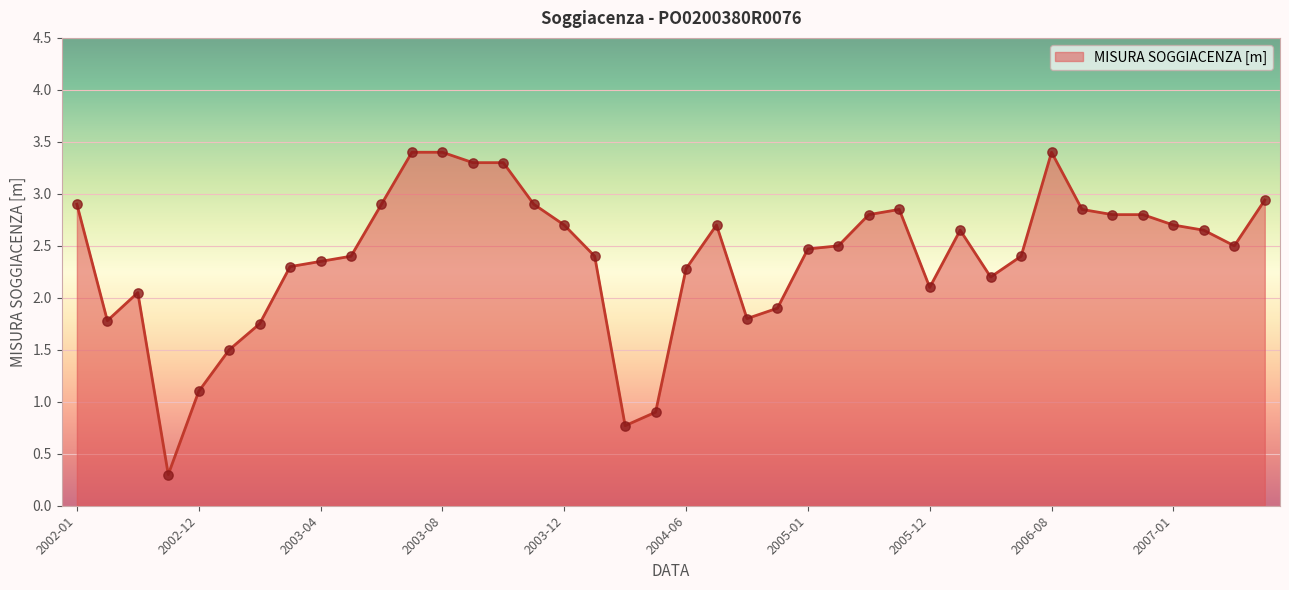

What is the difference between the maximum and minimum values?

3.1